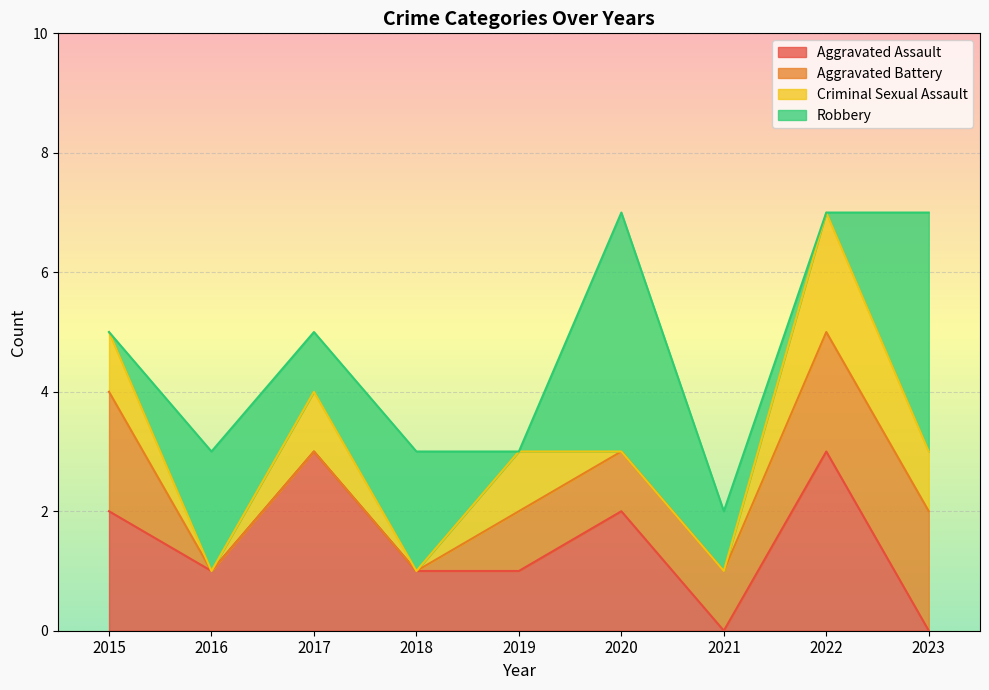

Where is the first local minimum for Robbery?

2017